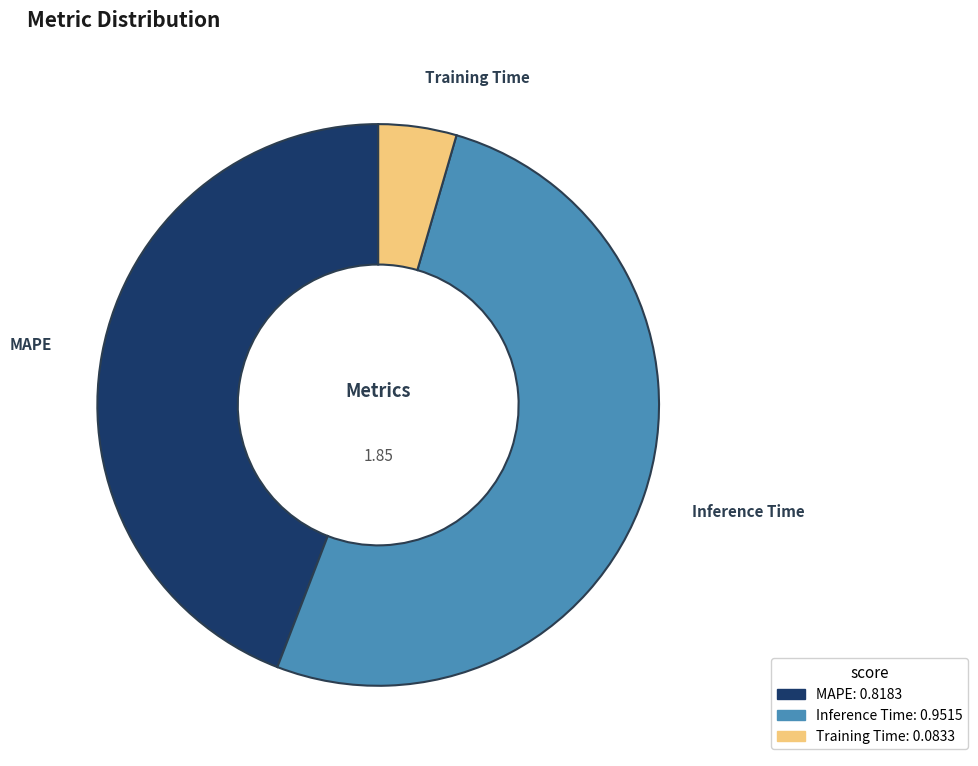

Is there a majority slice in this chart?

Yes